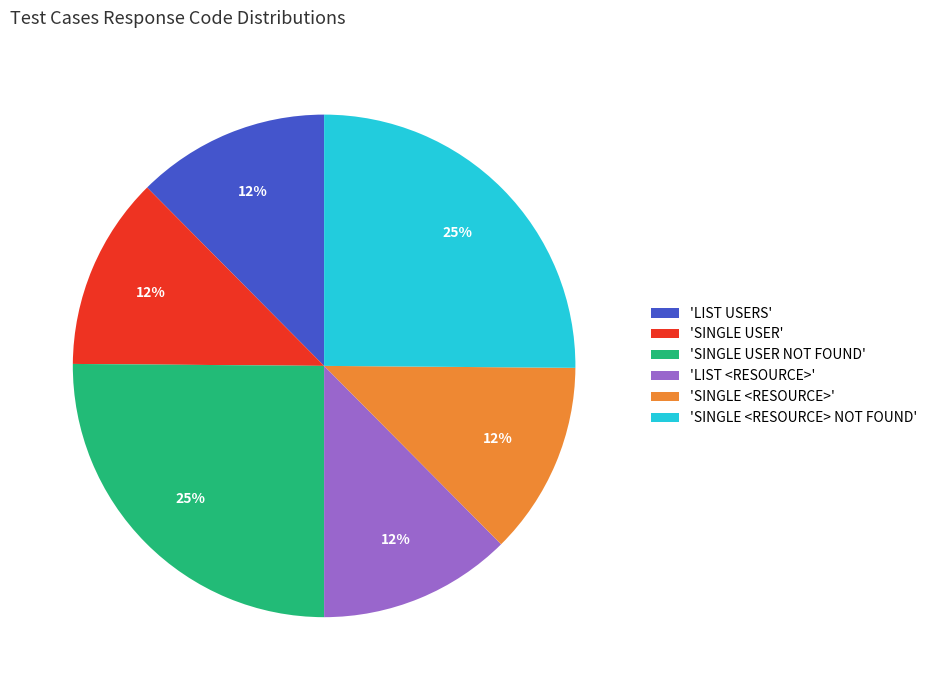

To the nearest percent, what portion does 'SINGLE <RESOURCE>' represent?

12%